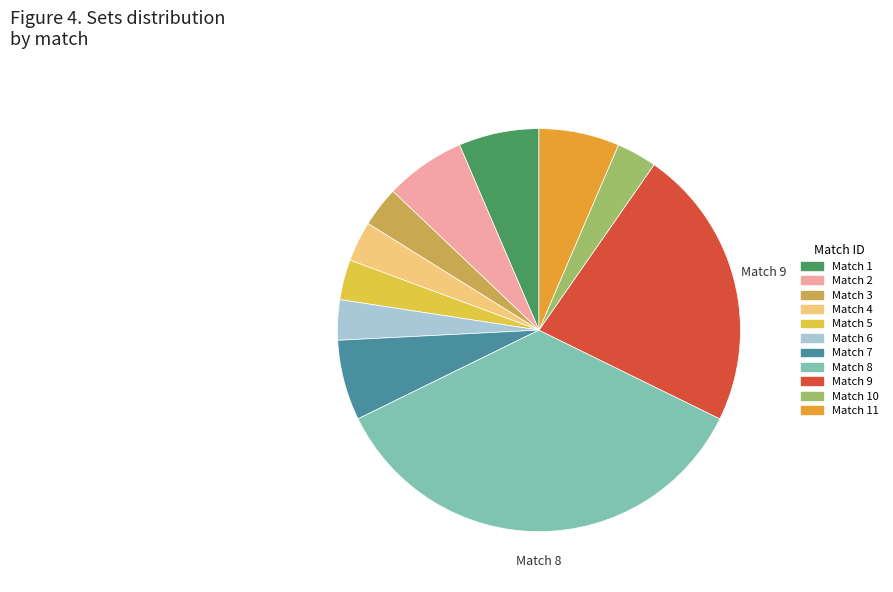

How many slices are in this pie chart?

11